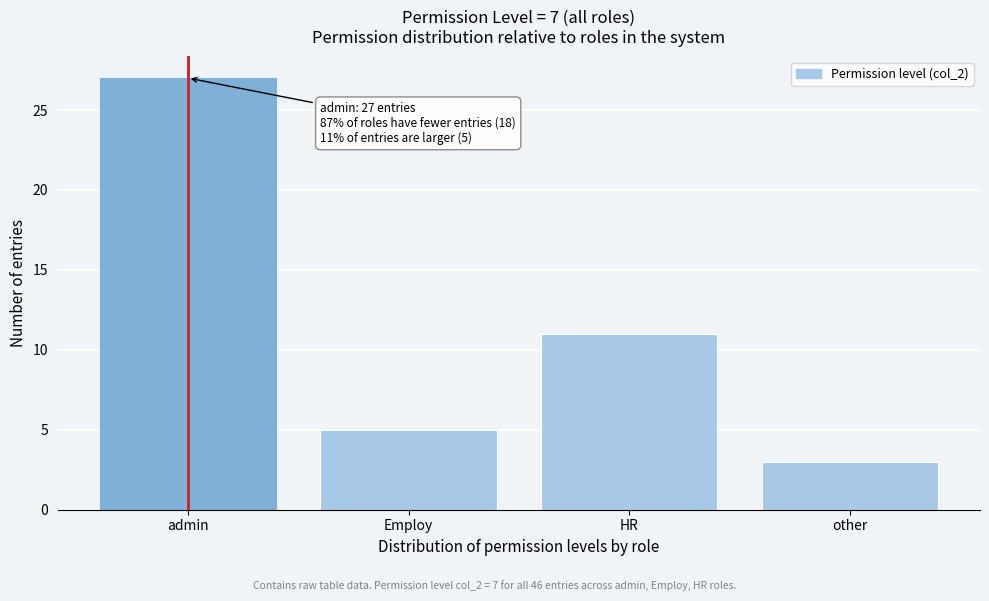

Reading left to right, what are all the values shown in this chart?

27	5	11	3